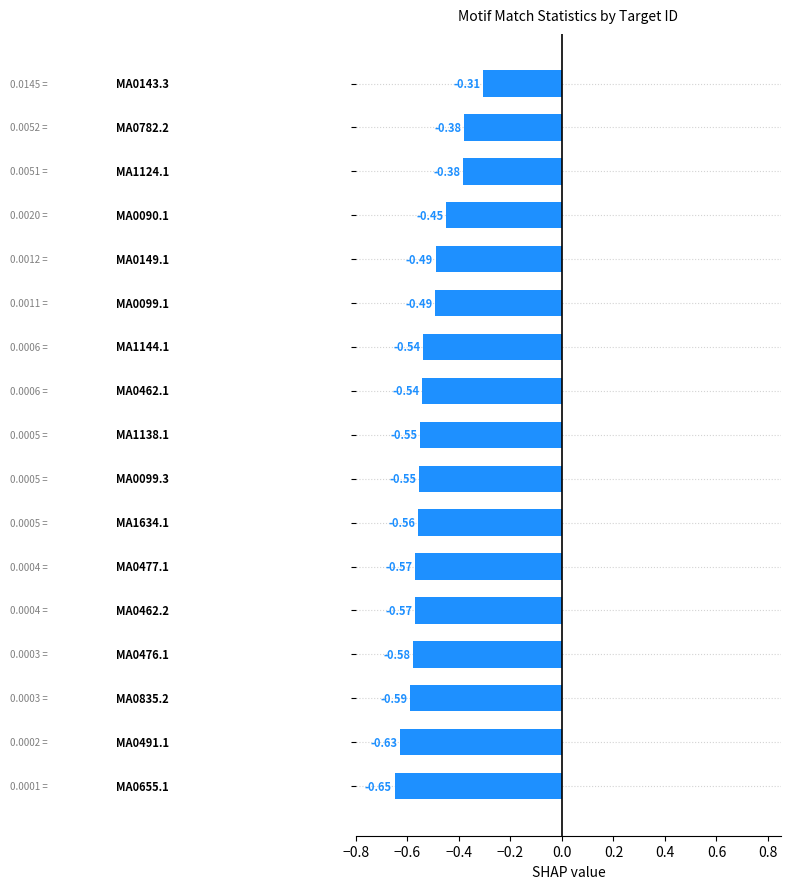

What is the sum of all values?

-8.8